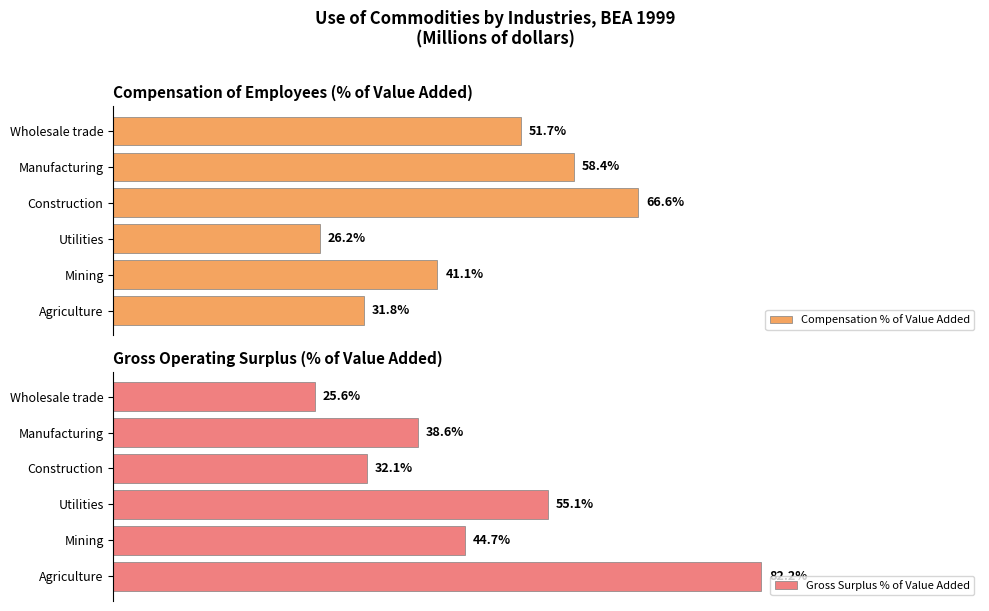

What is the difference between the maximum and minimum values in the Compensation % of Value Added series?

40.4